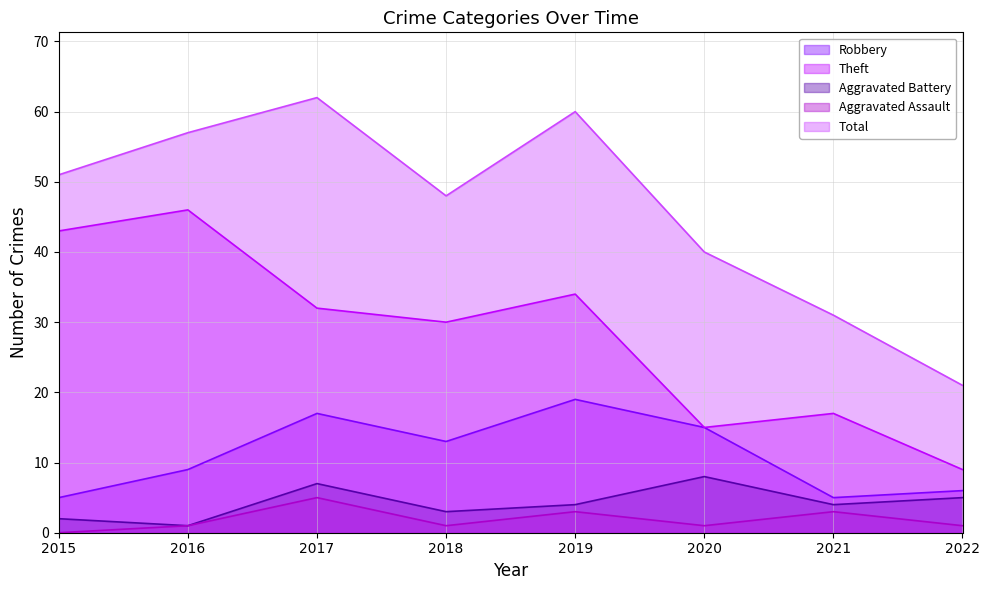

True or false: Theft and Total cross at least once.

False